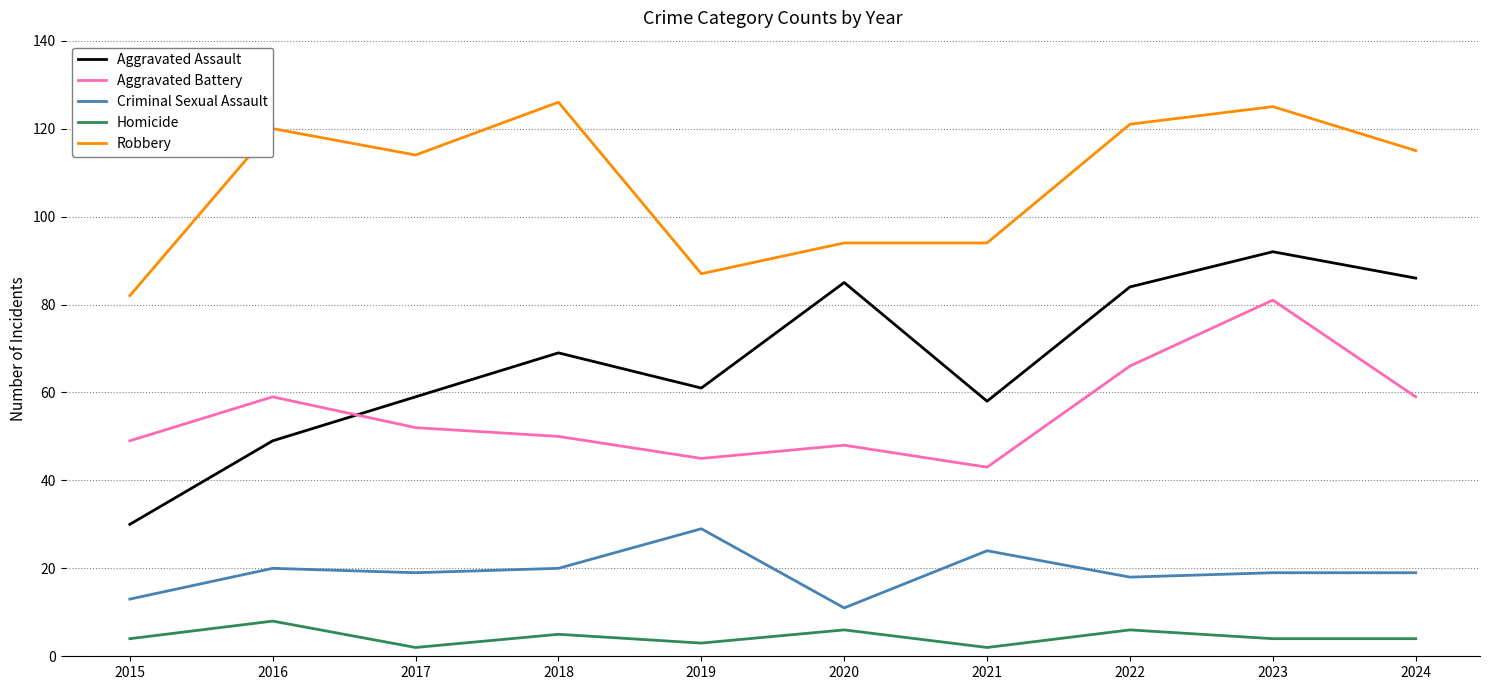

True or false: Robbery and Criminal Sexual Assault cross at least once.

False